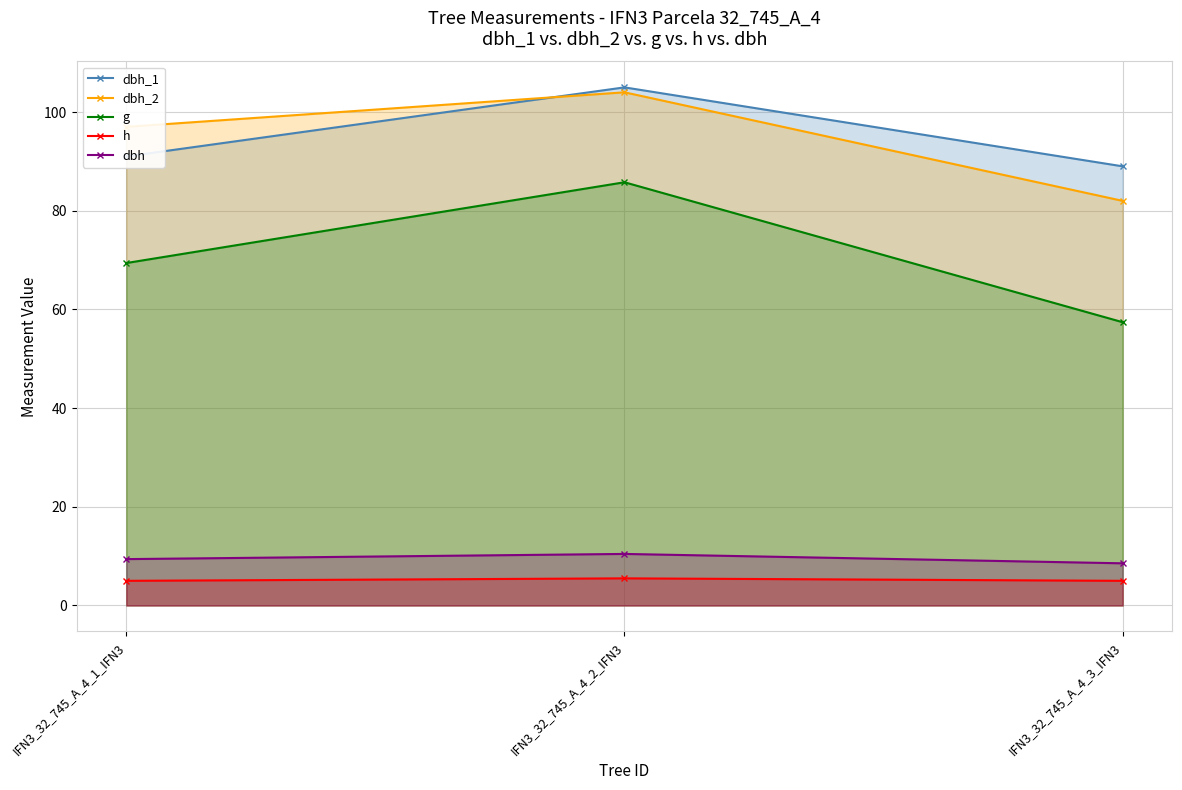

Rank the series by their maximum value, from lowest to highest.

h, dbh, g, dbh_2, dbh_1